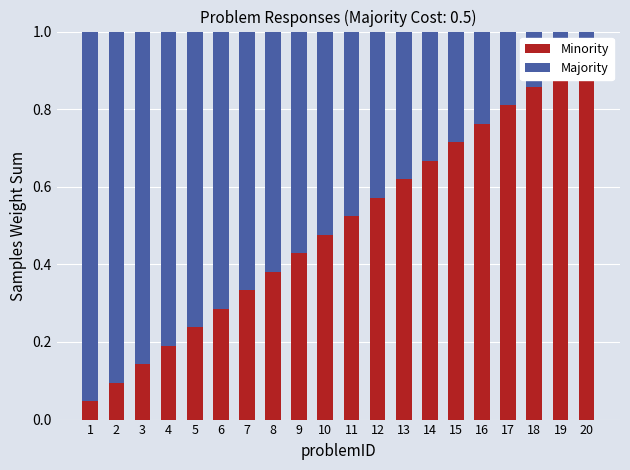

What is the maximum value for Majority?

1.0